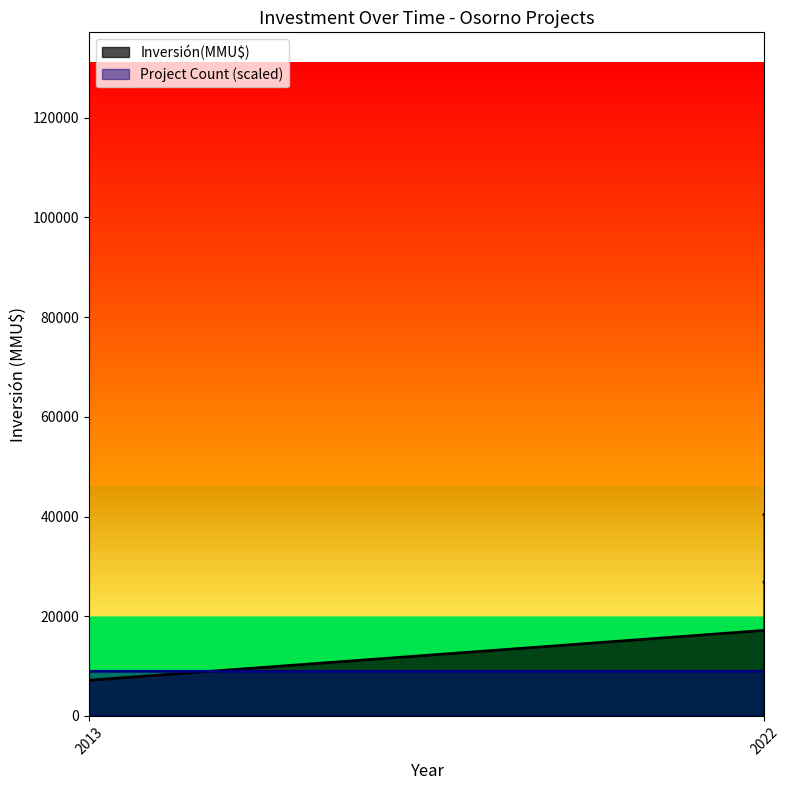

Where does the Inversión(MMU$) series first go above 10000?

2022